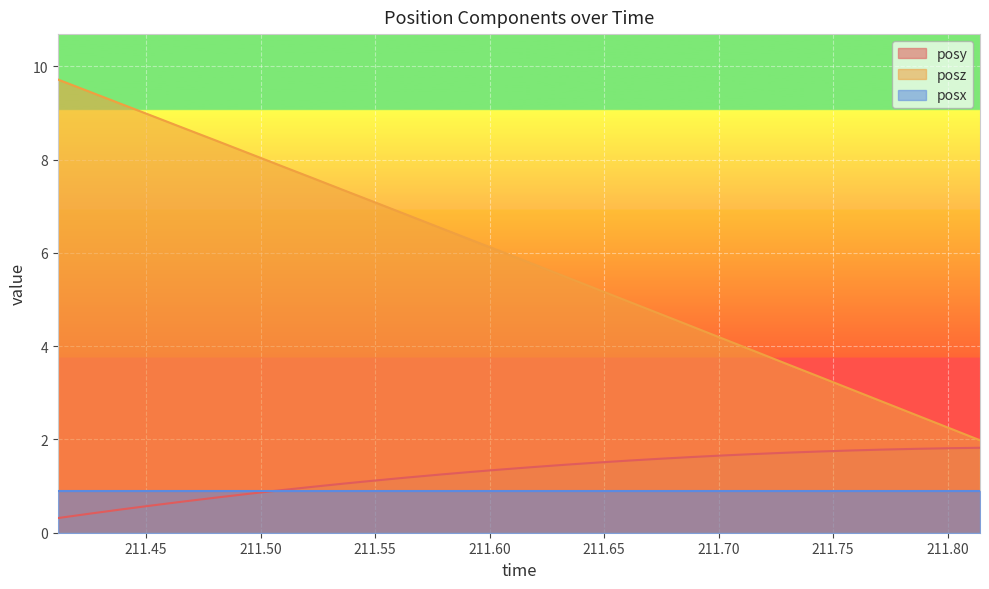

Which series has the largest total across all categories?

posz